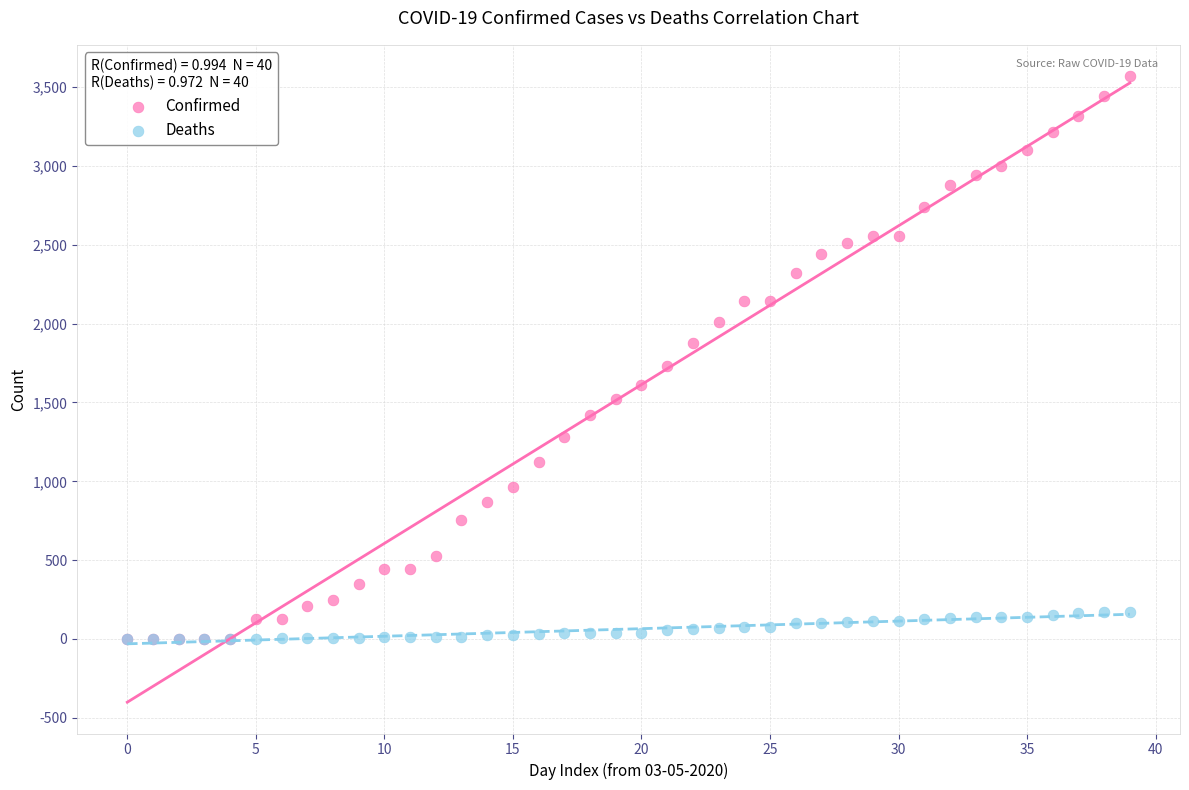

What are all the series names shown in the legend?

Confirmed, Deaths